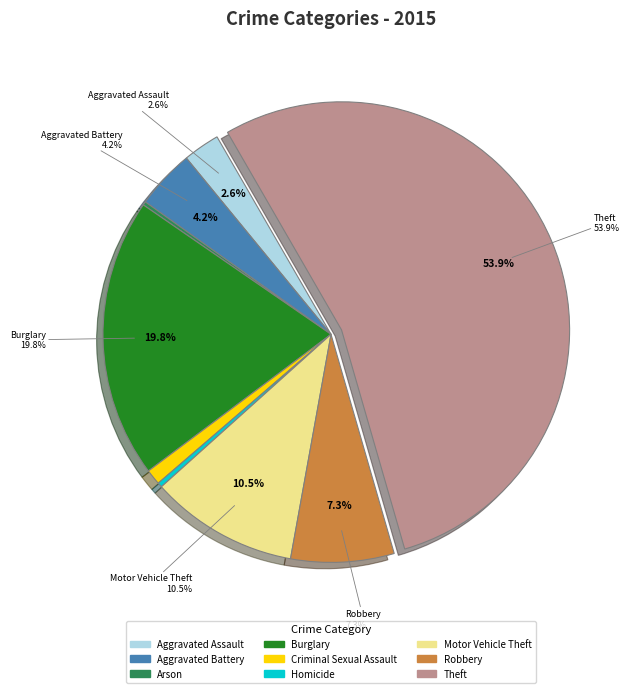

Rank the categories by value from highest to lowest.

Theft, Burglary, Motor Vehicle Theft, Robbery, Aggravated Battery, Aggravated Assault, Criminal Sexual Assault, Homicide, Arson